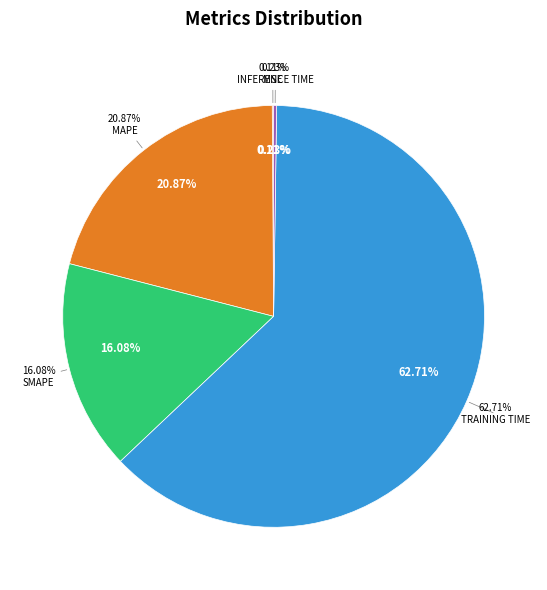

What percentage do Inference Time and Training Time together represent?

62.9%